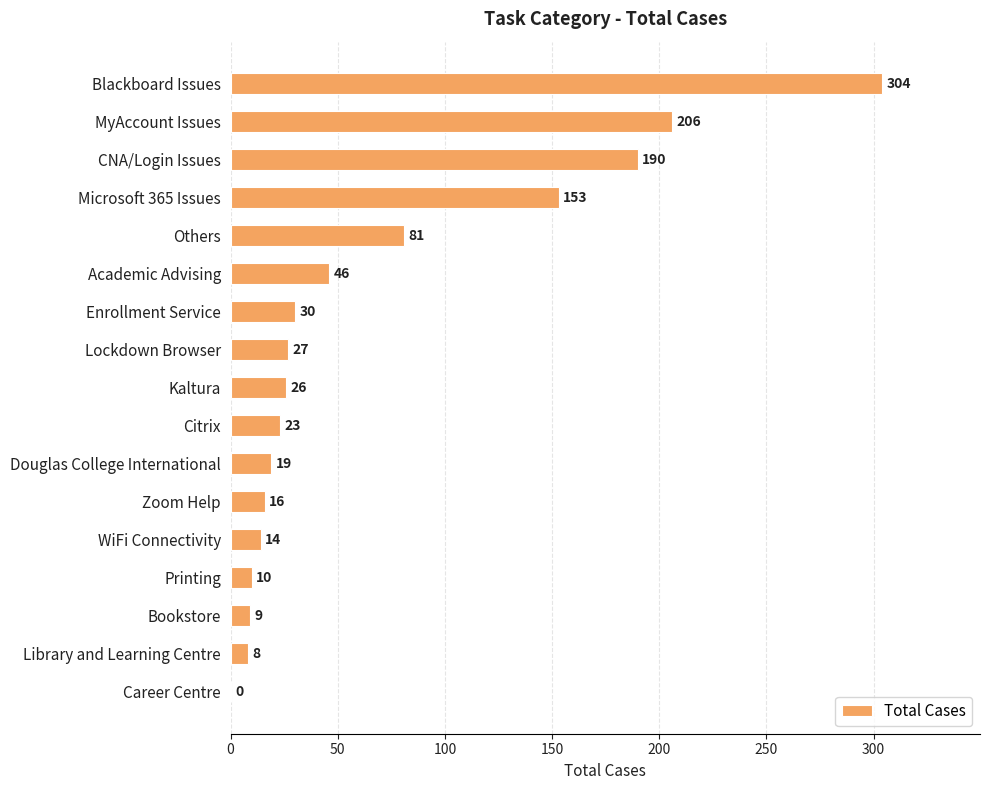

Count the number of categories in the chart.

17